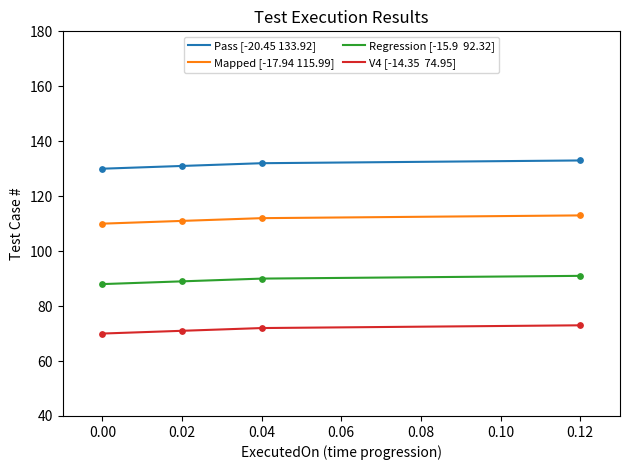

What is the total value across all series at 0.02?

402